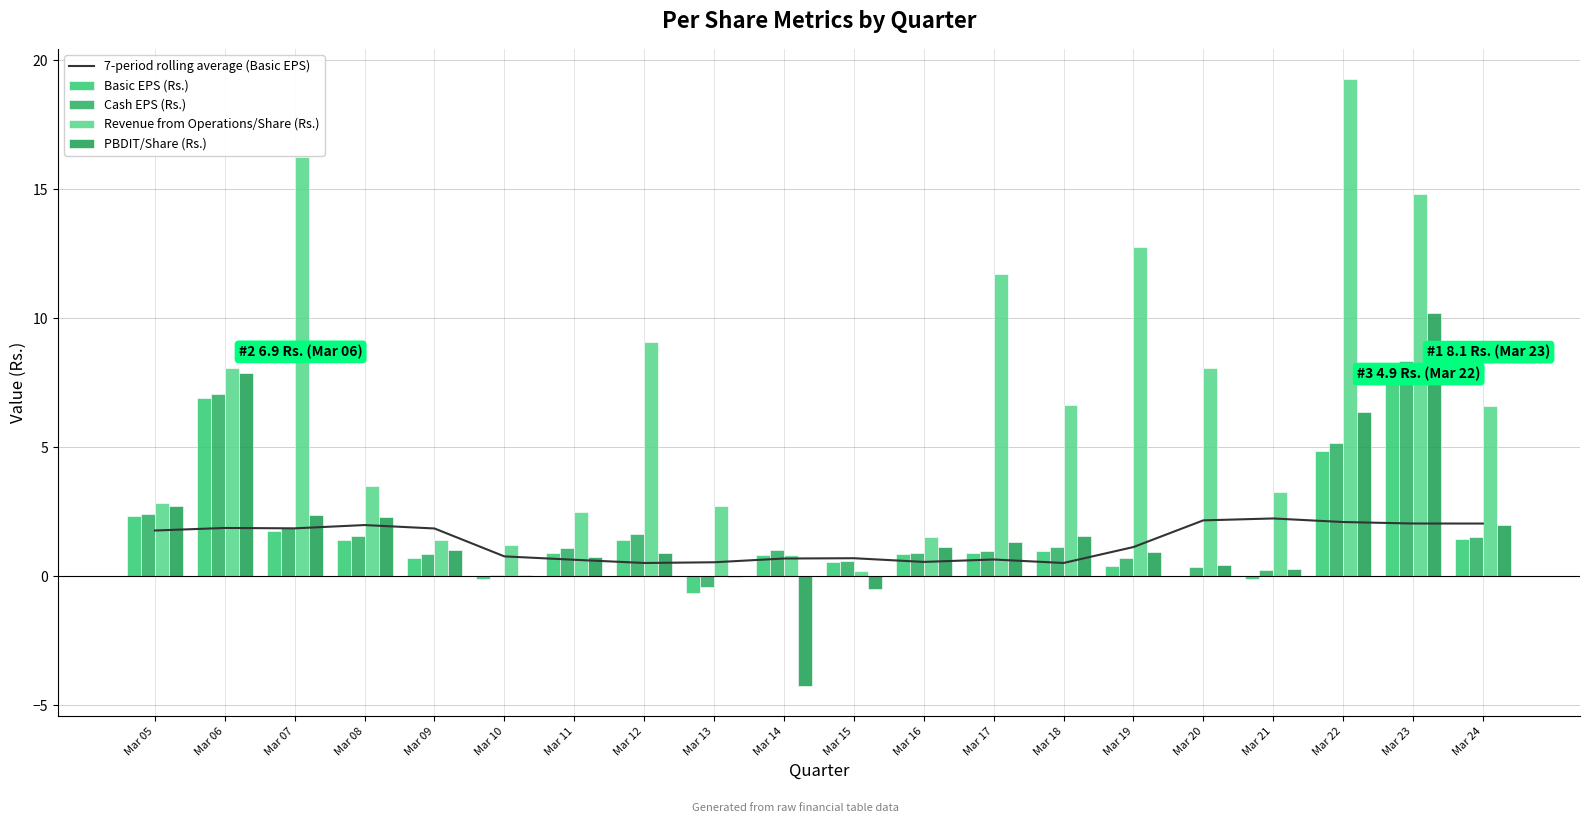

Which series has the widest spread of values?

Revenue from Operations/Share (Rs.)